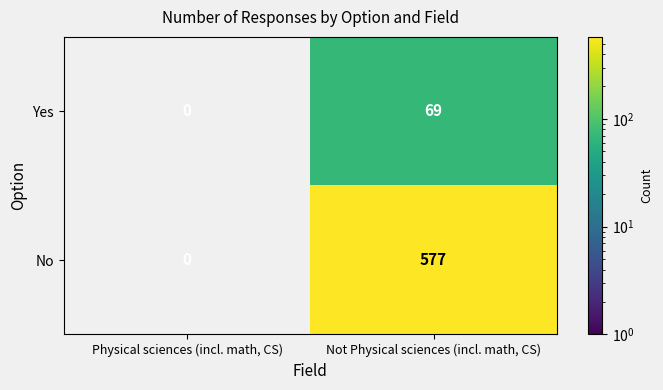

The Yes series shows 47.6 at Not Physical sciences (incl. math, CS). True or false?

False